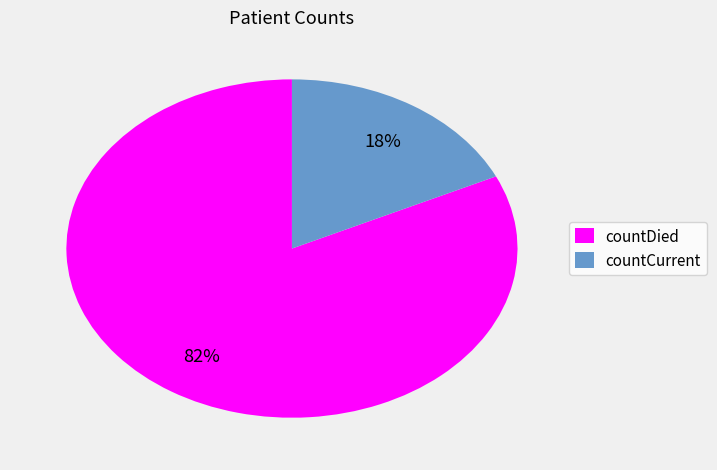

What percentage is the countCurrent slice, to the nearest percent?

18%